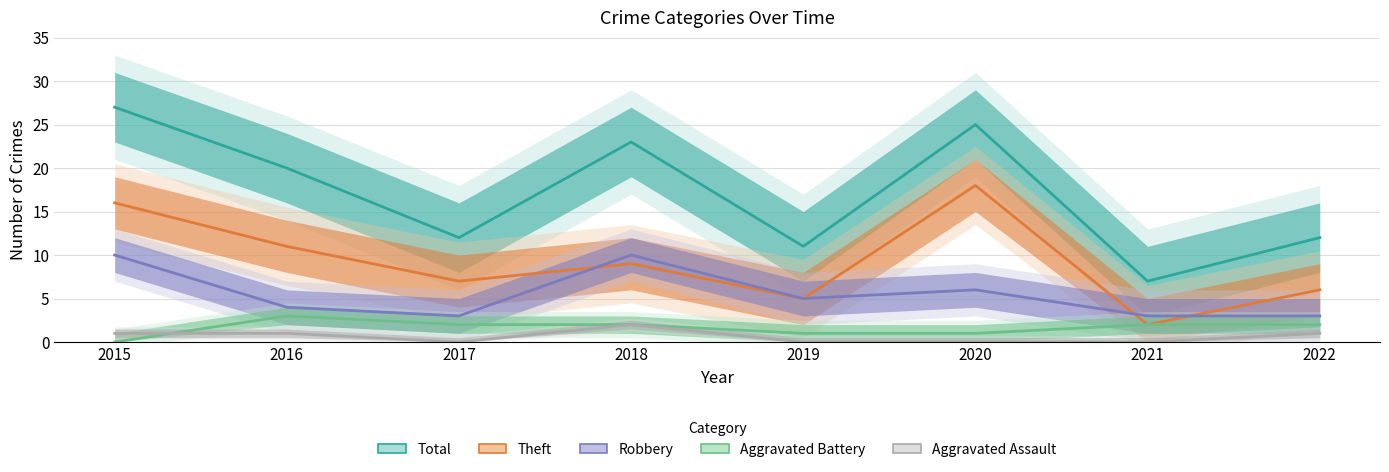

True or false: Robbery and Total cross at least once.

False